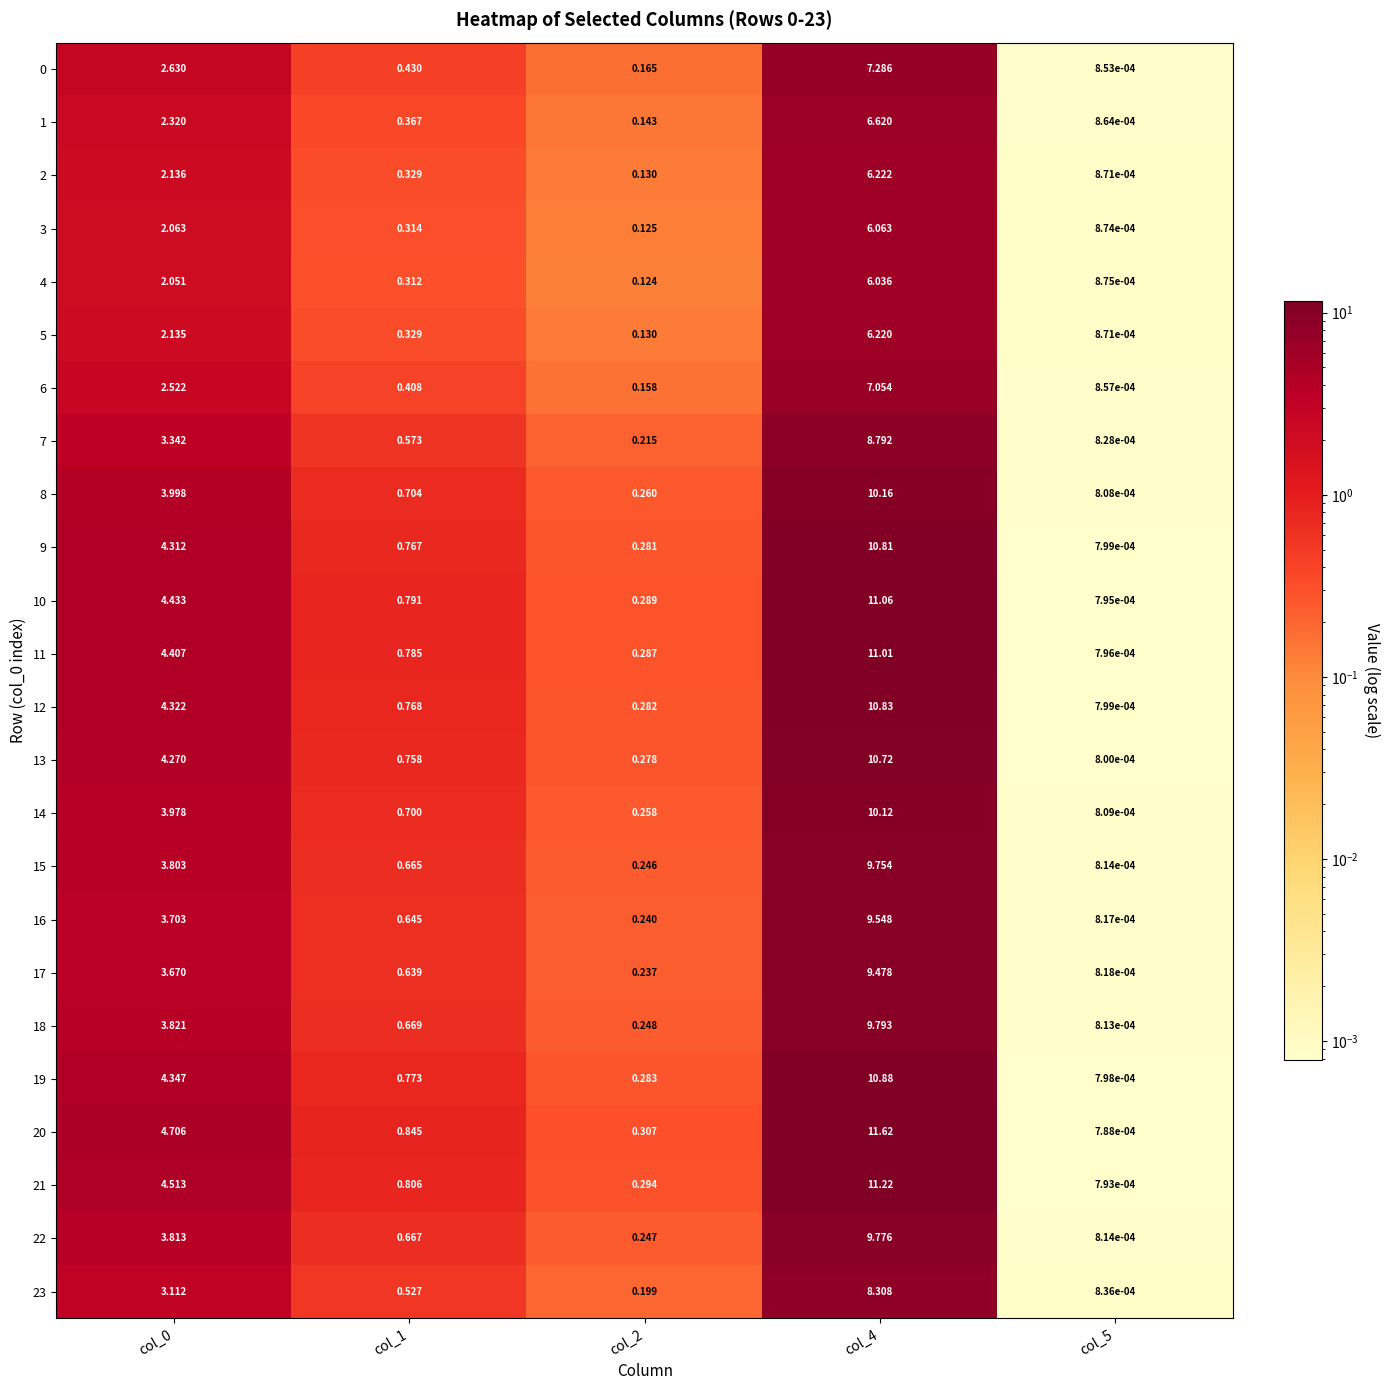

Is the value of 13 at col_0 greater than the value of 16 at col_4?

No